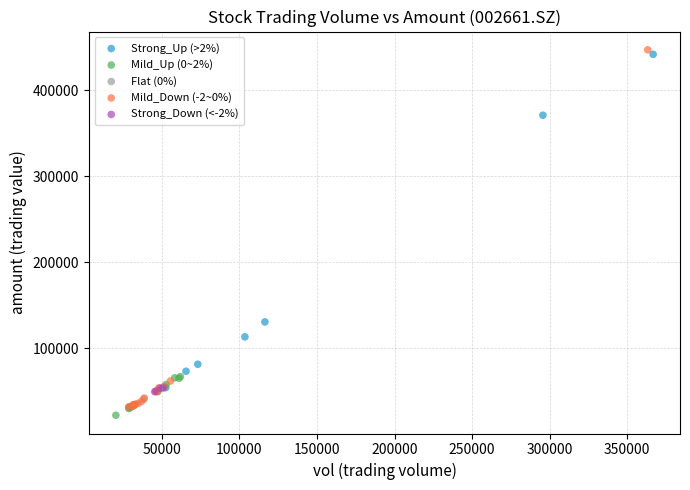

What are all the series names shown in the legend?

Strong_Up (>2%), Mild_Up (0~2%), Flat (0%), Mild_Down (-2~0%), Strong_Down (<-2%)